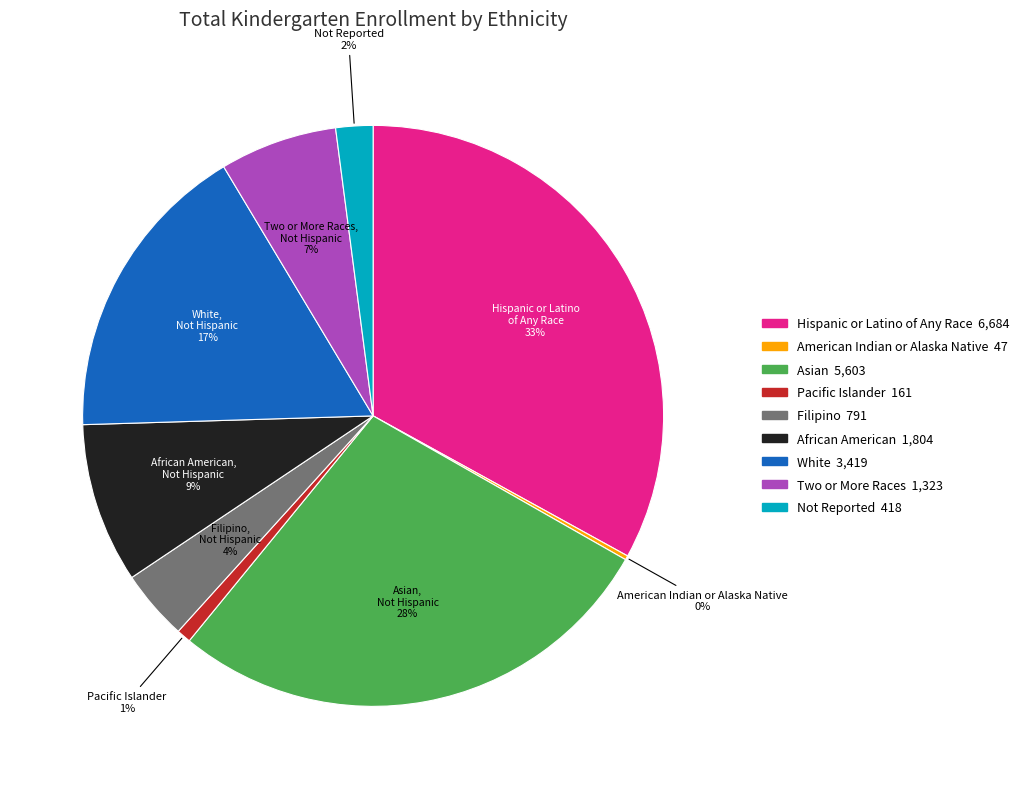

Does any single category account for the majority?

No